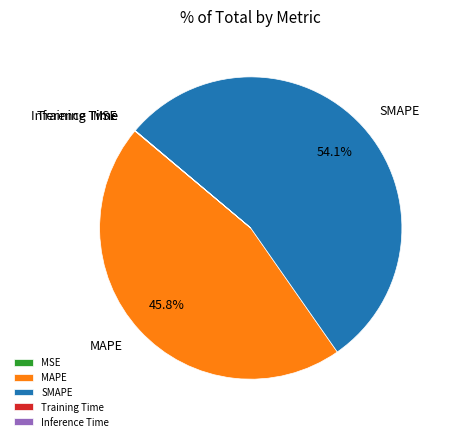

Which category has the biggest portion of the pie?

SMAPE